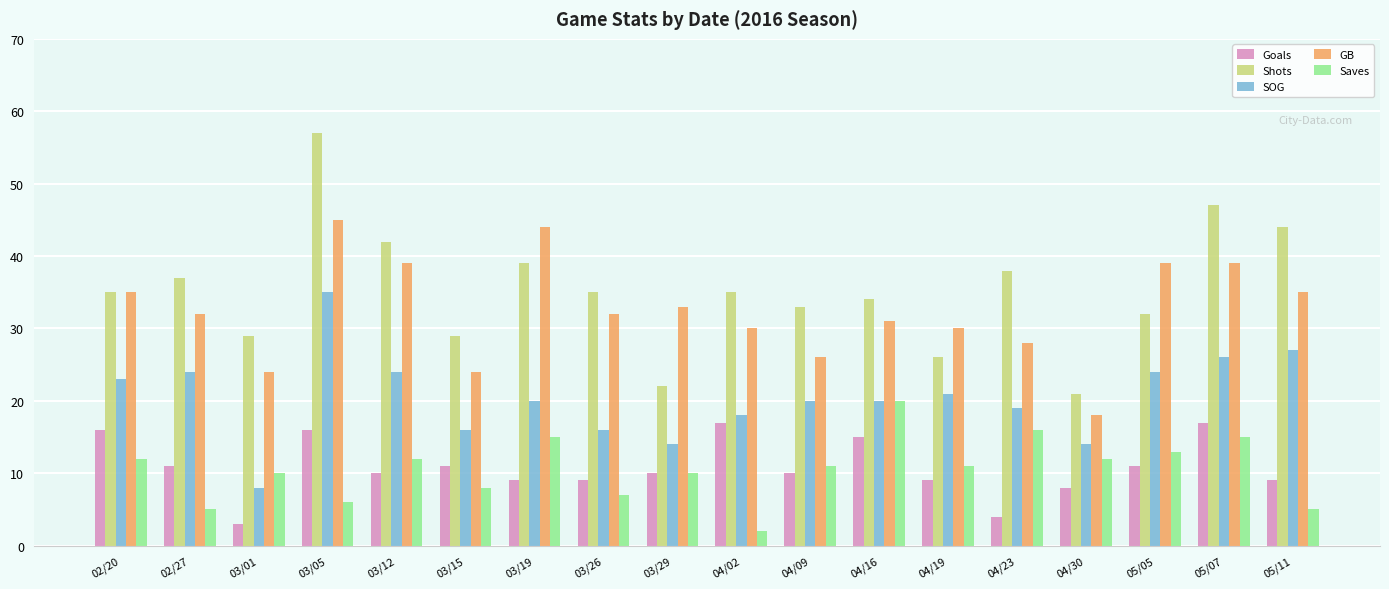

Does the chart contain any negative values?

No